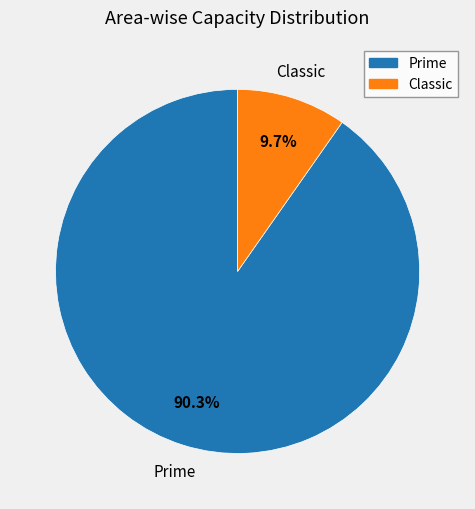

What percentage is the Prime slice, to the nearest percent?

90%